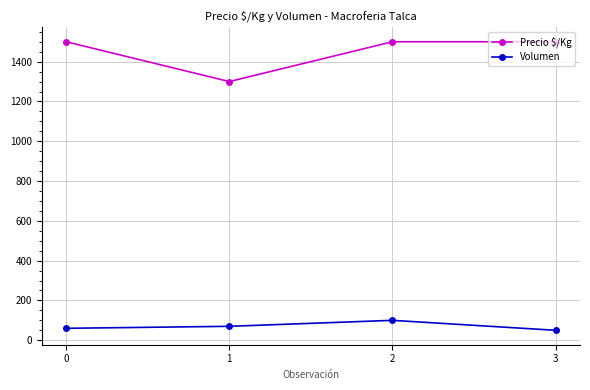

List the series in order of their peak value, lowest first.

Volumen, Precio $/Kg